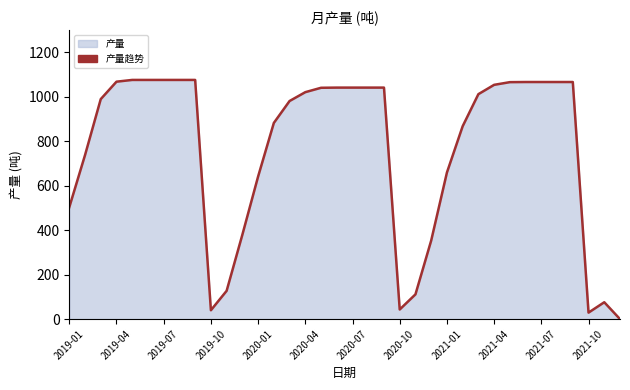

What is the greatest value displayed?

1076.0